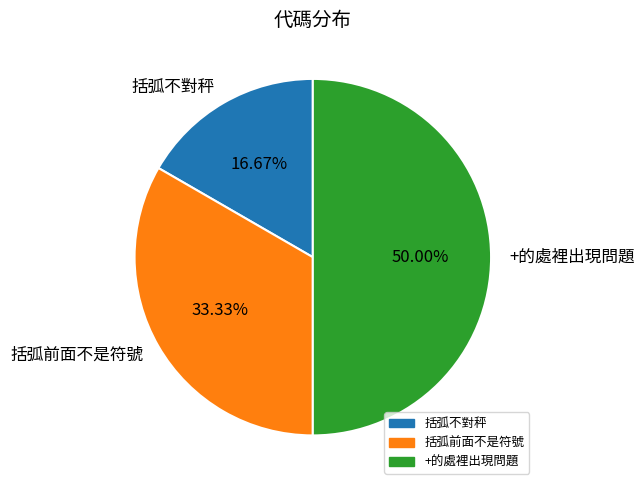

To the nearest percent, what is the average slice percentage?

33%